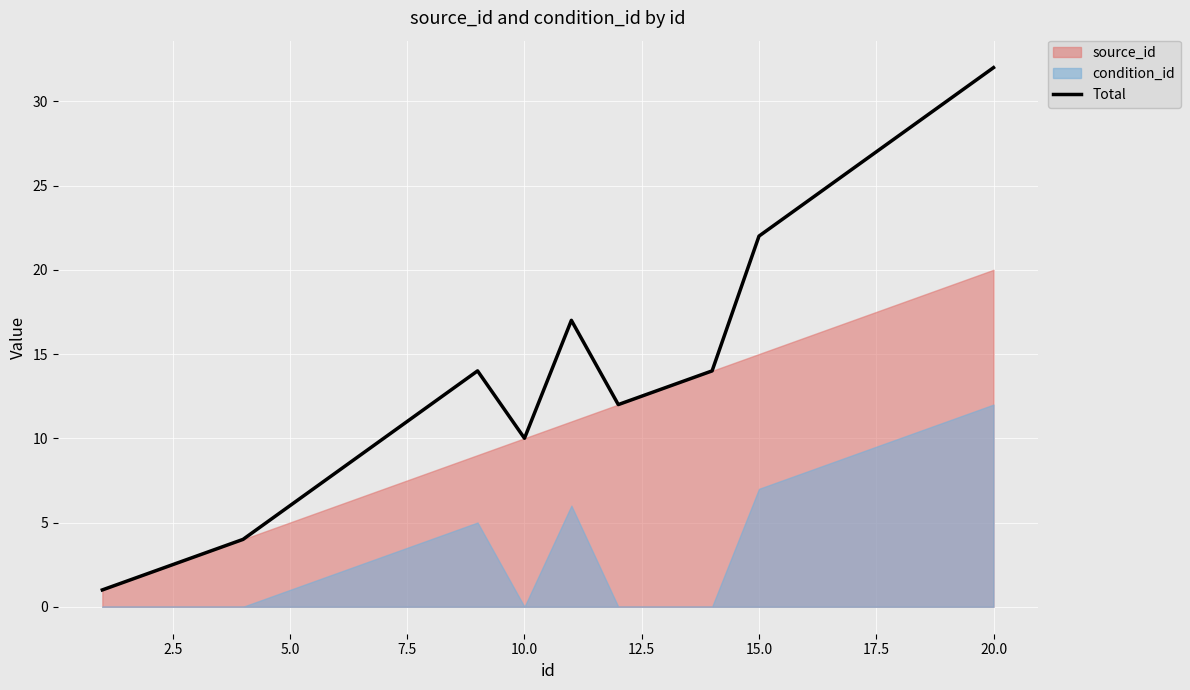

At which label does Total reach its peak?

20.0